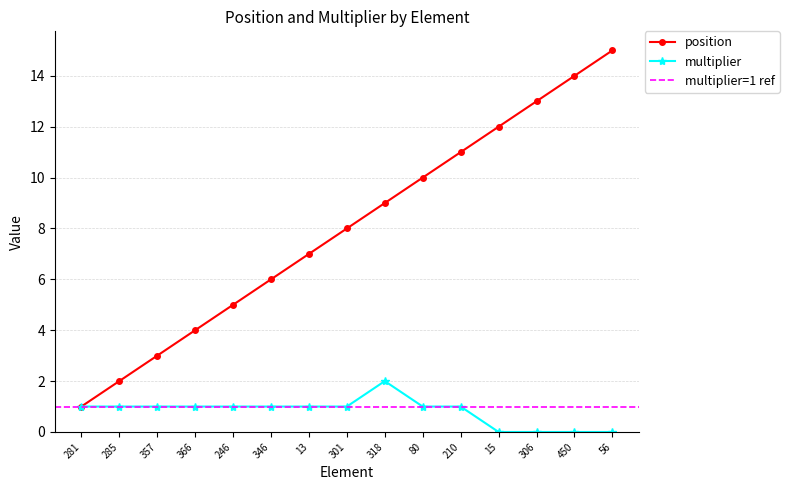

What is the difference between the position values at 210 and 80?

1